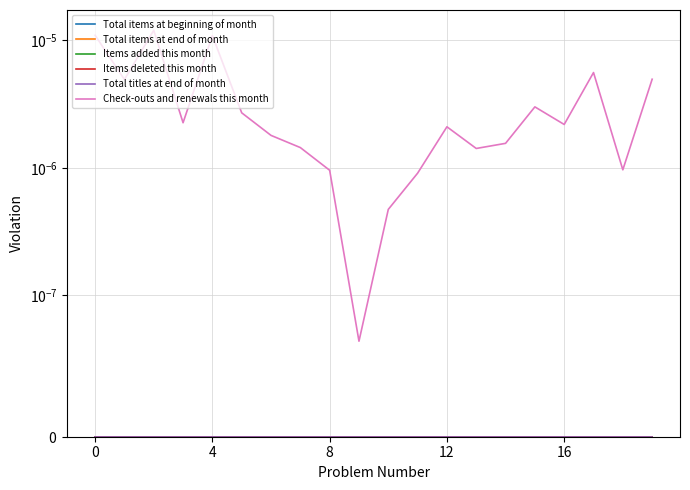

How many lines are shown in the chart?

6